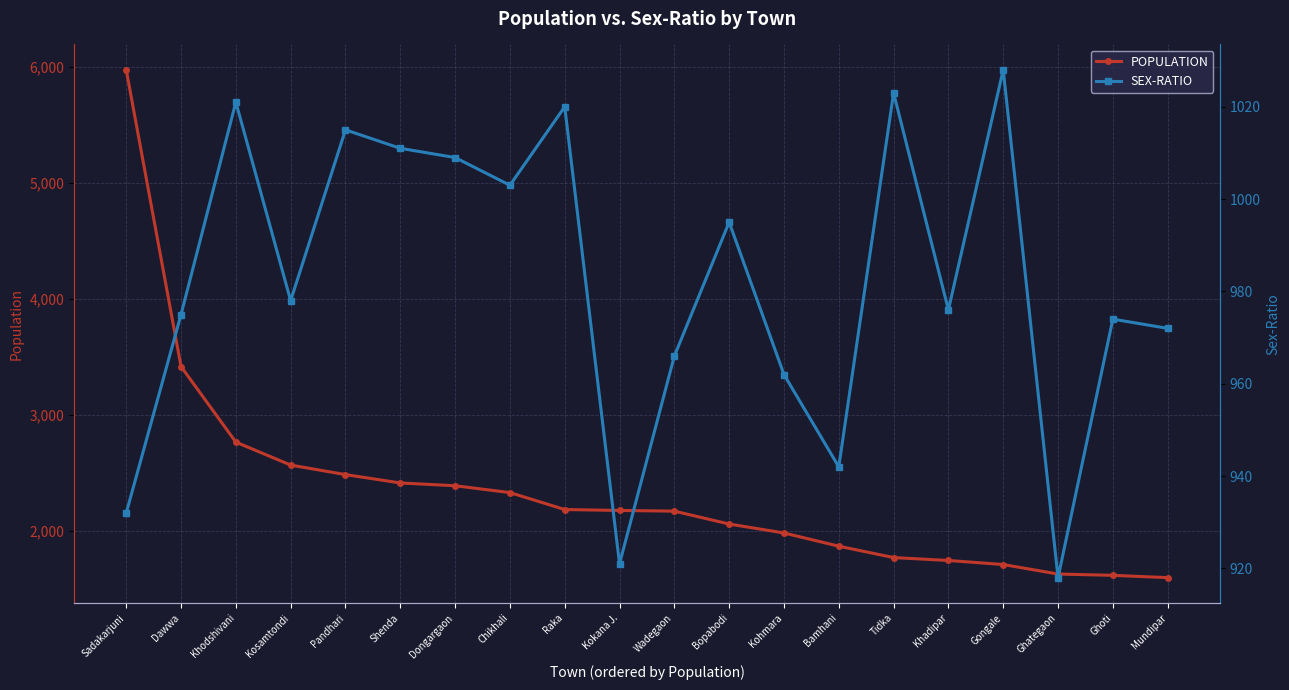

What is the total value across all series at Tidka?

2795